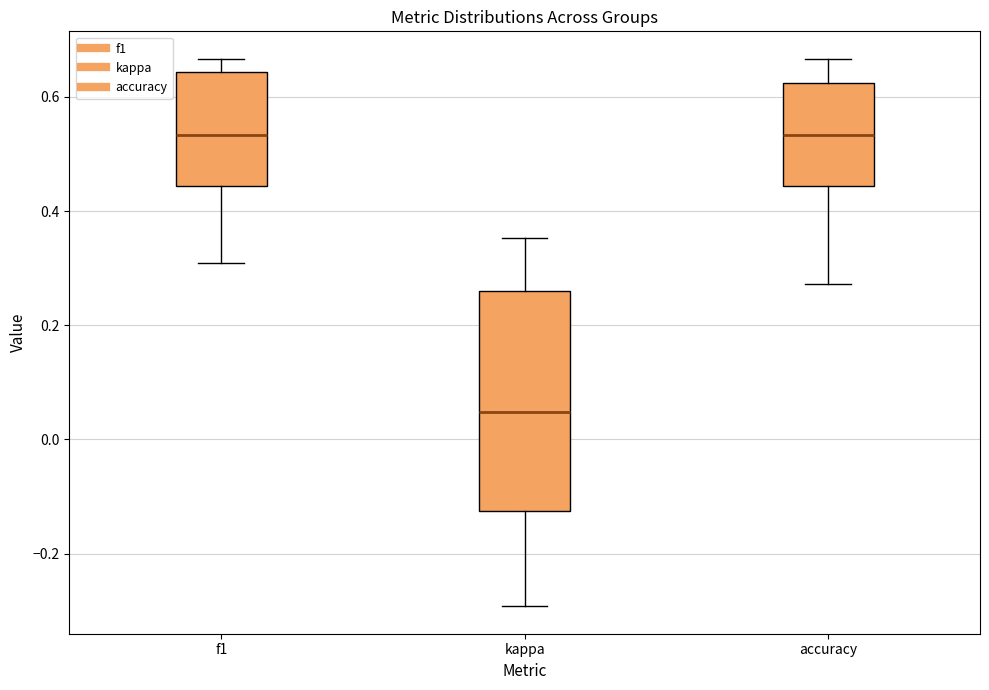

Where does the upper whisker of the box for accuracy end on the y-axis? The values are not printed on the chart, so give them approximately, as read against the axis.

0.66